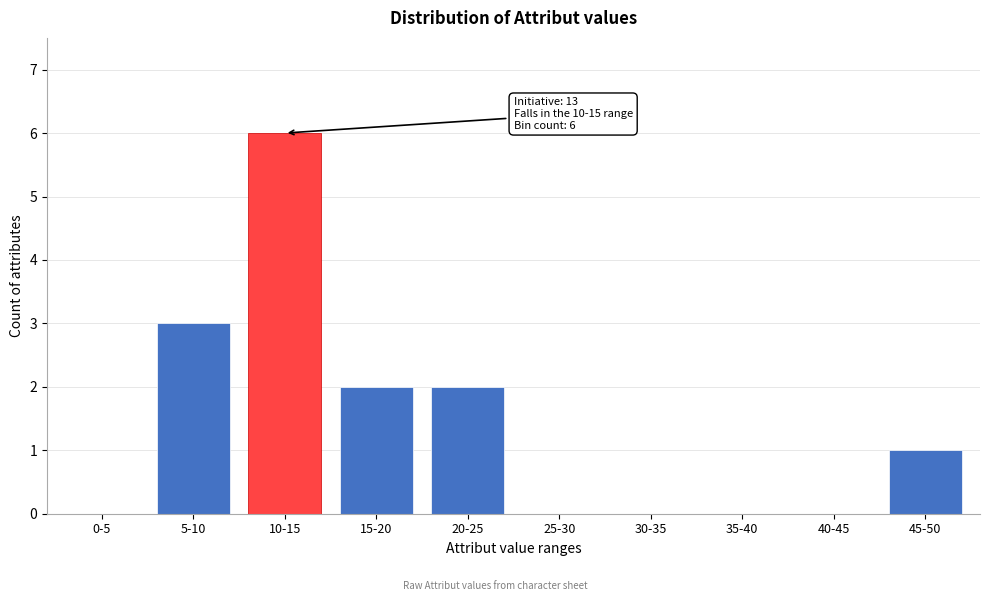

Reading left to right, extract all data points from this chart.

0-5=0	5-10=3	10-15=6	15-20=2	20-25=2	25-30=0	30-35=0	35-40=0	40-45=0	45-50=1